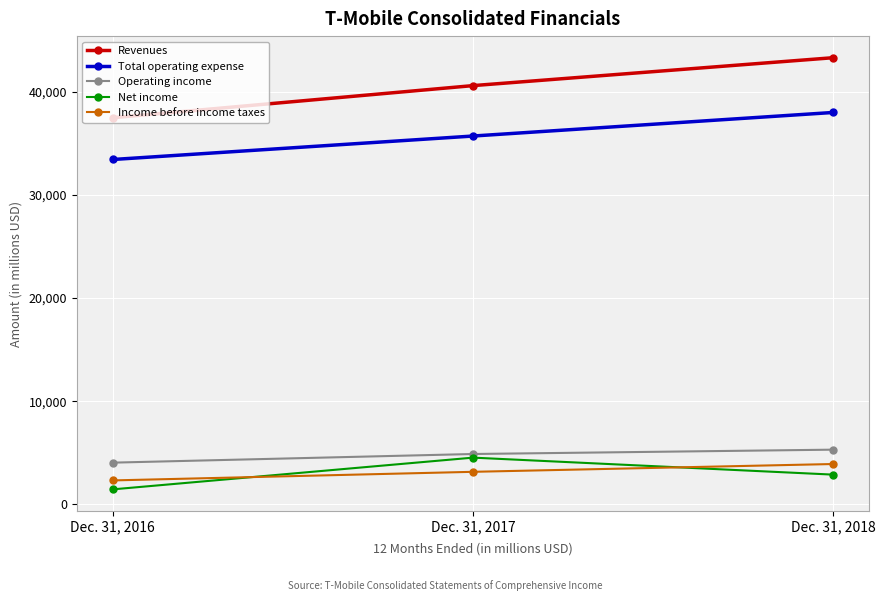

At how many categories does at least one series exceed 31053?

3